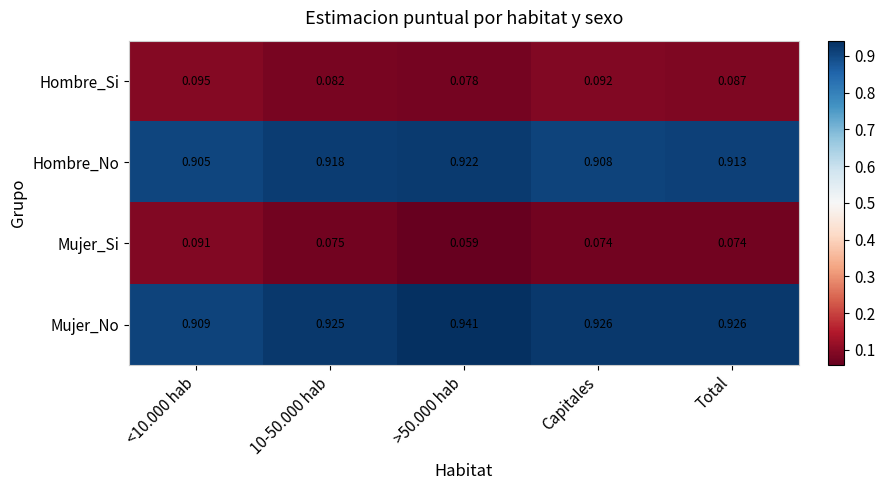

Which series has the largest total across all categories?

Mujer_No